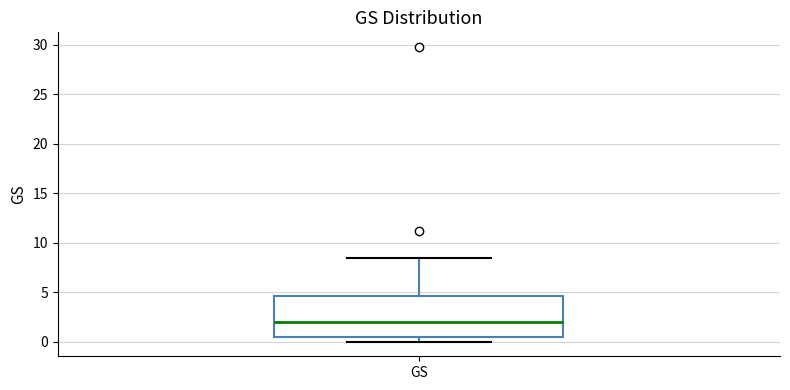

Read this box plot against the y-axis: the position of the median line, the range covered by the box, and the ends of both whiskers. The values are not printed on the chart, so give them approximately, as read against the axis.

median 2.0, box 0.5 to 4.5, whiskers 0.0 to 8.5